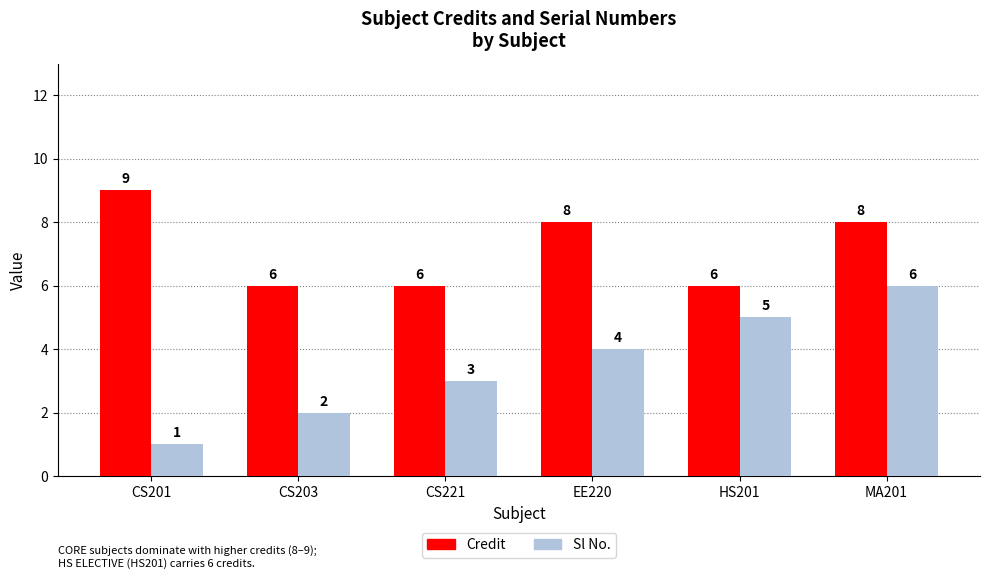

What is the spread (max minus min) of values at CS201?

8